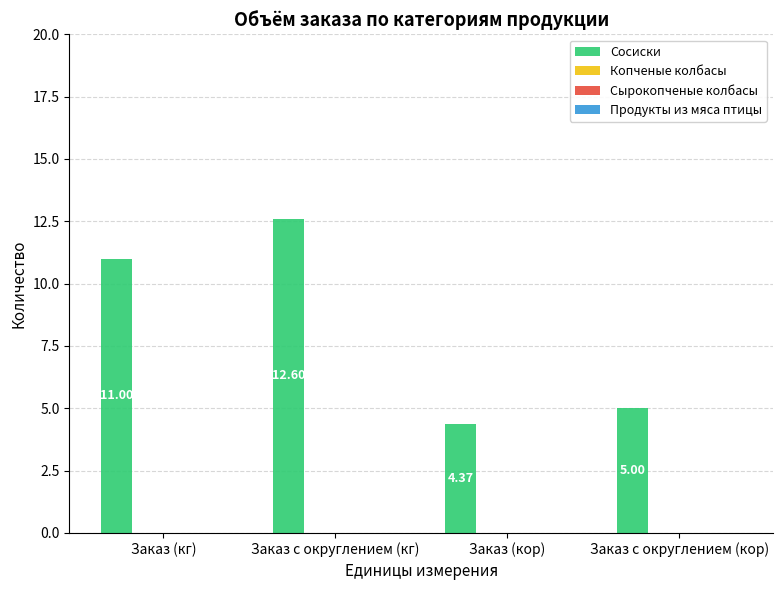

What is the difference between the maximum and minimum values?

8.2